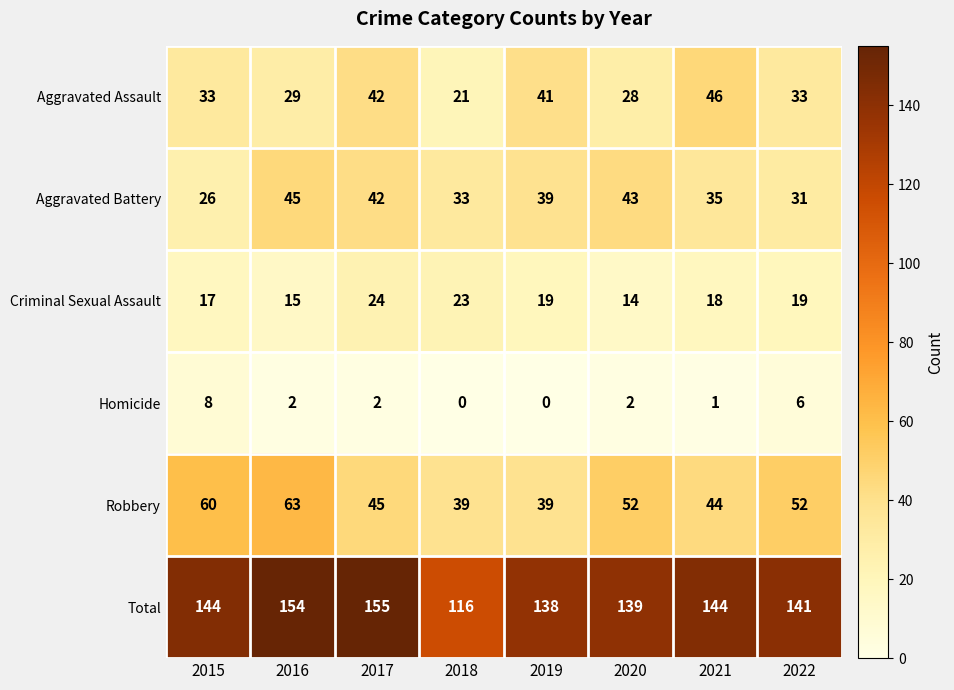

At which category is the sum across all series the highest?

2017